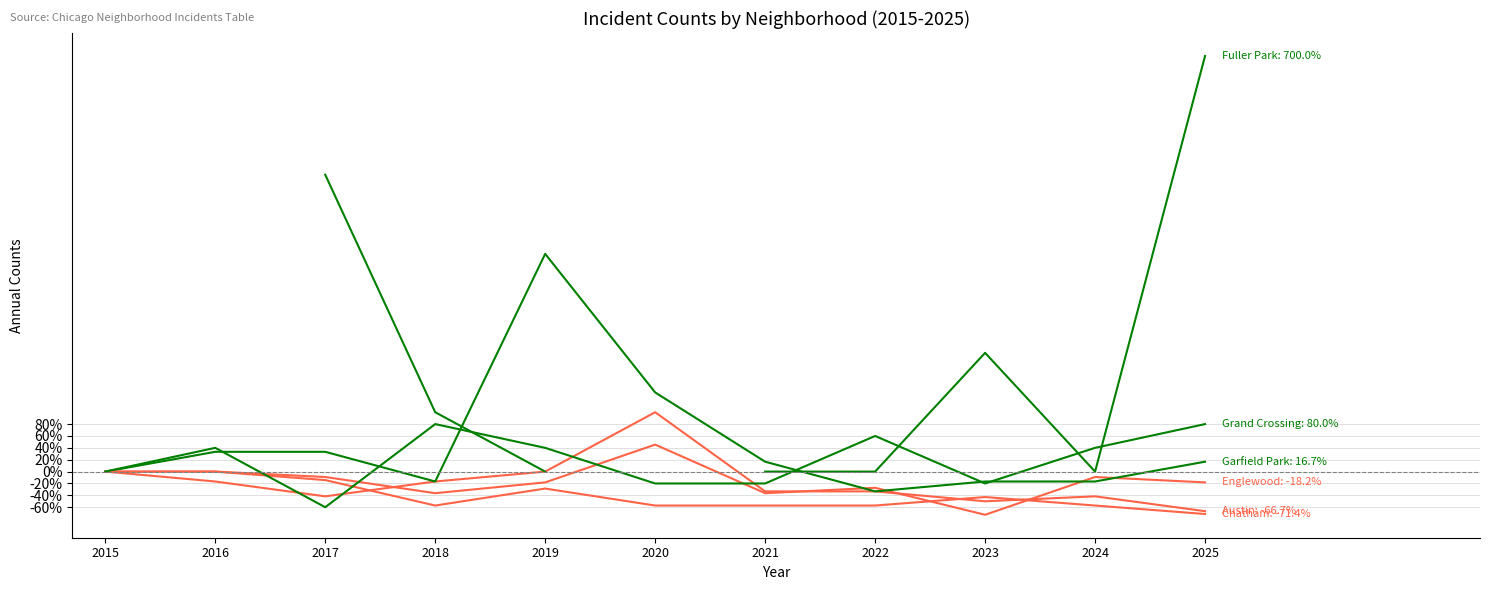

What is the difference between the second highest and second lowest values in the Garfield Park series?

150.0